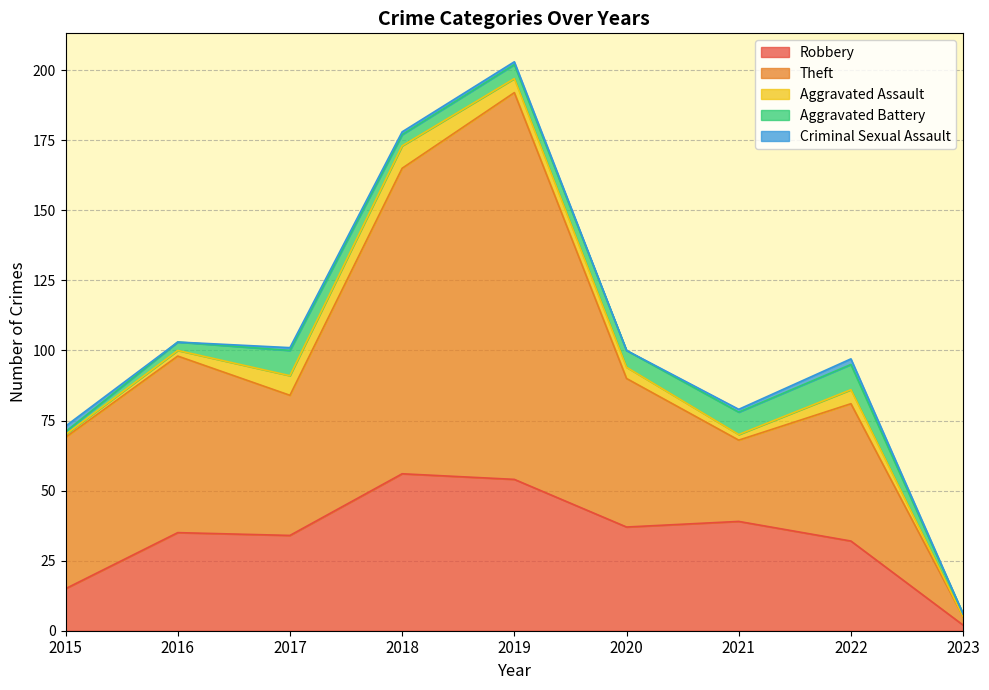

Reading left to right, transcribe all the data shown in this chart.

Robbery: 2015=15	2016=35	2017=34	2018=56	2019=54	2020=37	2021=39	2022=32	2023=2
Theft: 2015=54	2016=63	2017=50	2018=109	2019=138	2020=53	2021=29	2022=49	2023=3
Aggravated Assault: 2015=1	2016=2	2017=7	2018=8	2019=5	2020=4	2021=2	2022=5	2023=0
Aggravated Battery: 2015=1	2016=3	2017=9	2018=4	2019=5	2020=6	2021=8	2022=9	2023=1
Criminal Sexual Assault: 2015=2	2016=0	2017=1	2018=1	2019=1	2020=0	2021=1	2022=2	2023=0